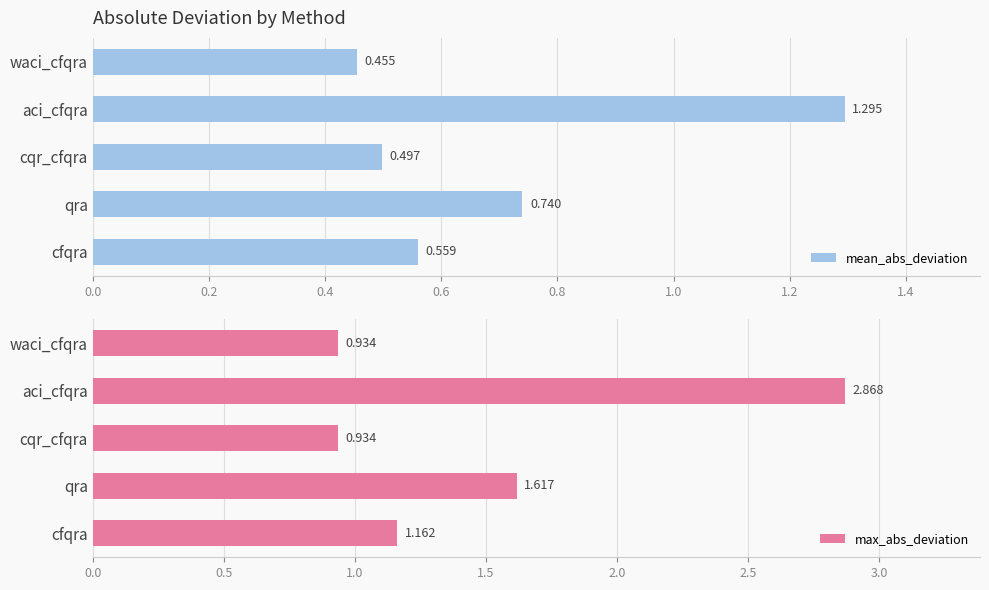

Rank the categories by mean_abs_deviation value from lowest to highest.

waci_cfqra, cqr_cfqra, cfqra, qra, aci_cfqra